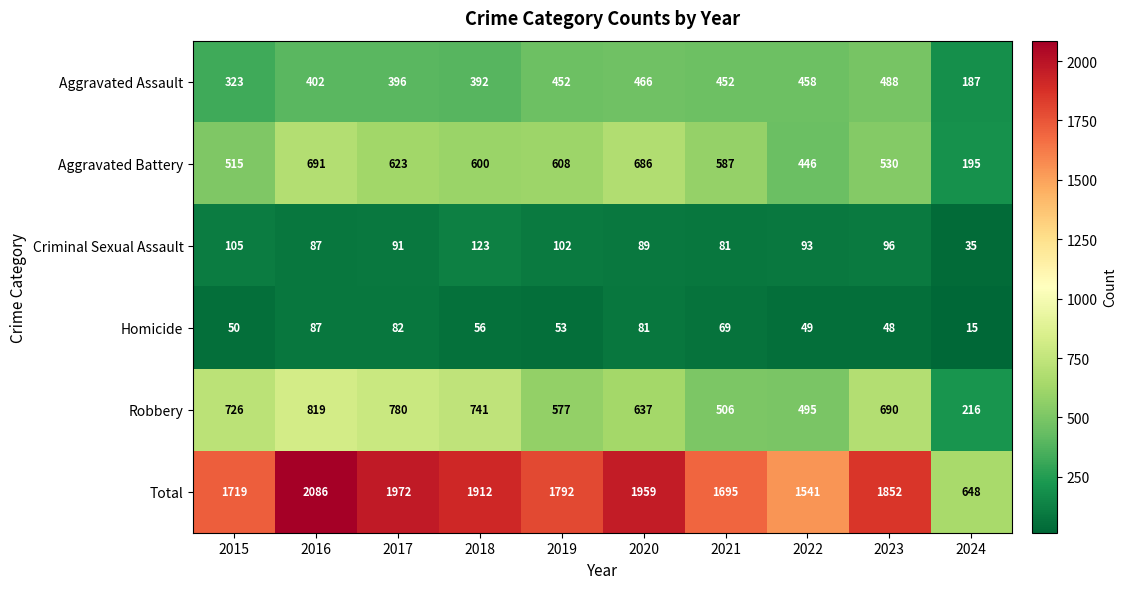

What is the spread (max minus min) of values at 2021?

1626